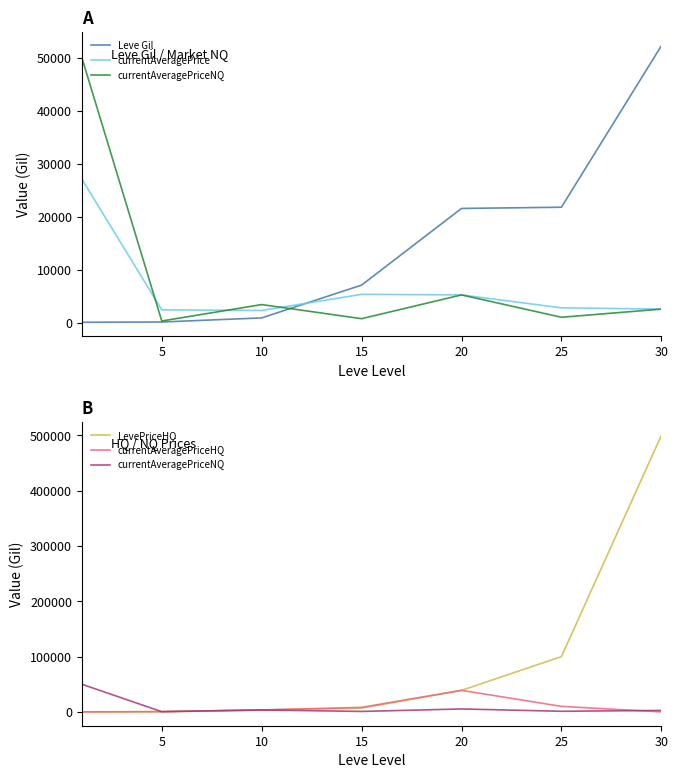

What are all the series names shown in the legend?

Leve Gil, currentAveragePrice, currentAveragePriceNQ, LevePriceHQ, currentAveragePriceHQ